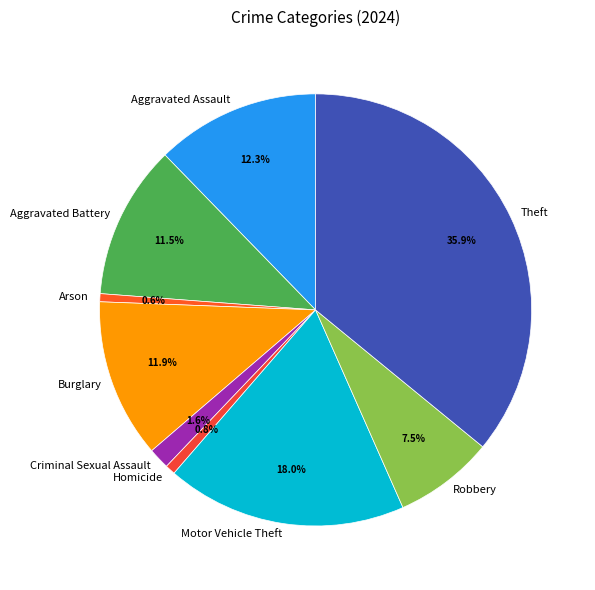

To the nearest percent, what percentage of the pie is Arson?

1%